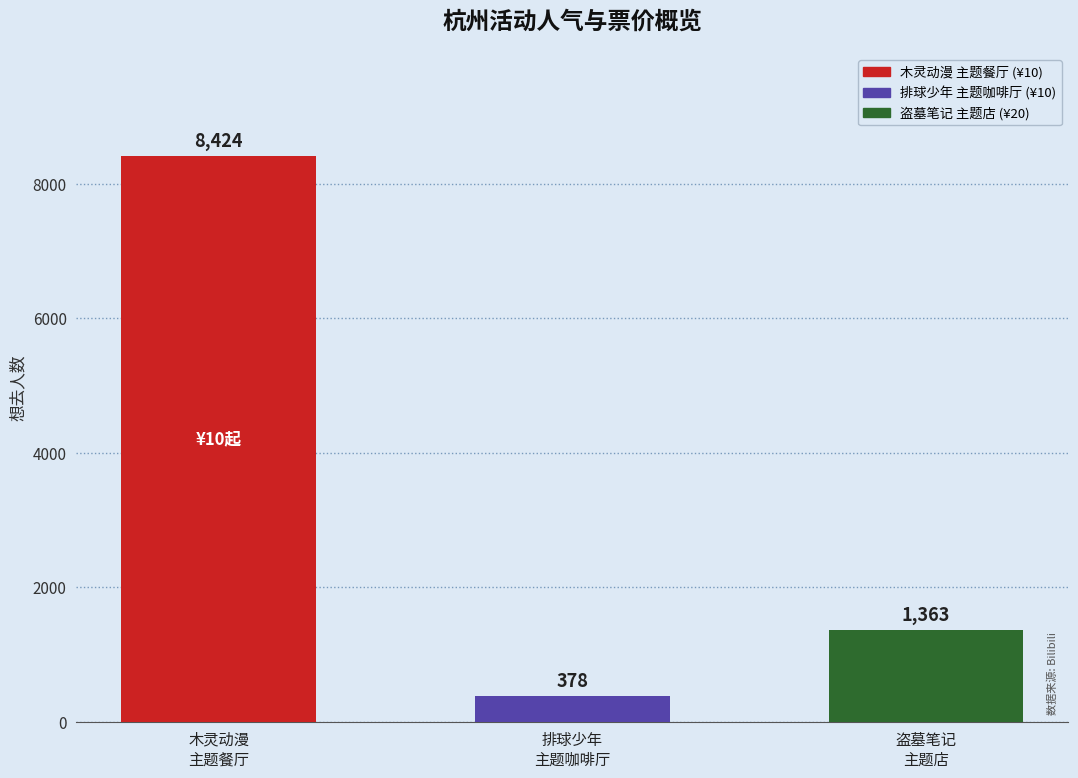

Does the chart contain stacked bars?

No